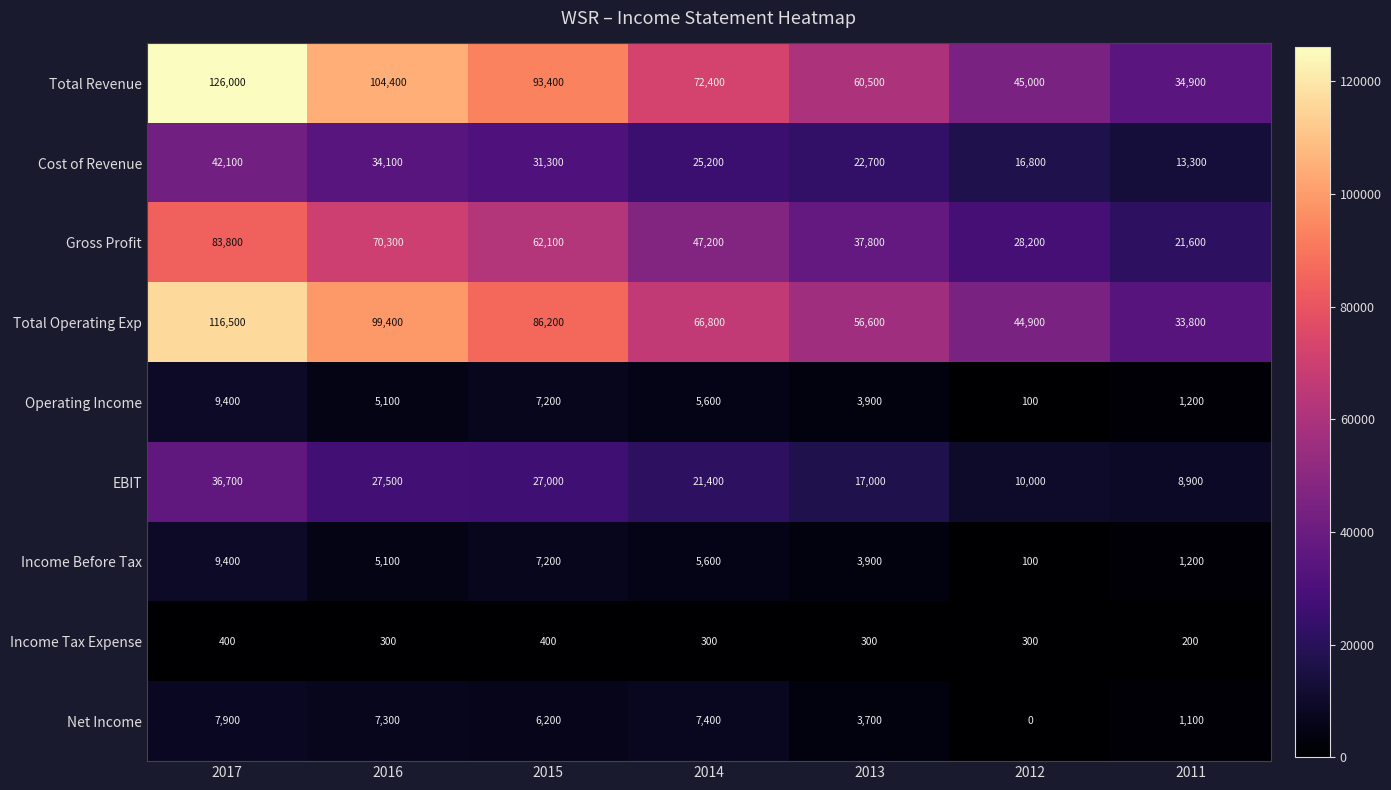

Which series has the widest spread of values?

Total Revenue